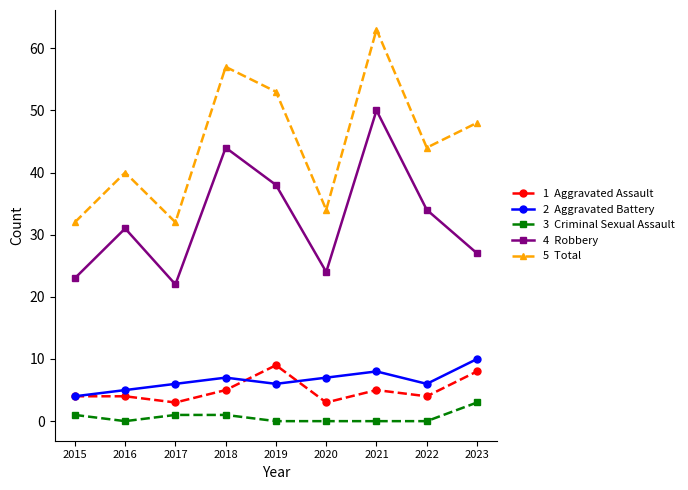

What is the total value across all series at 2015?

64